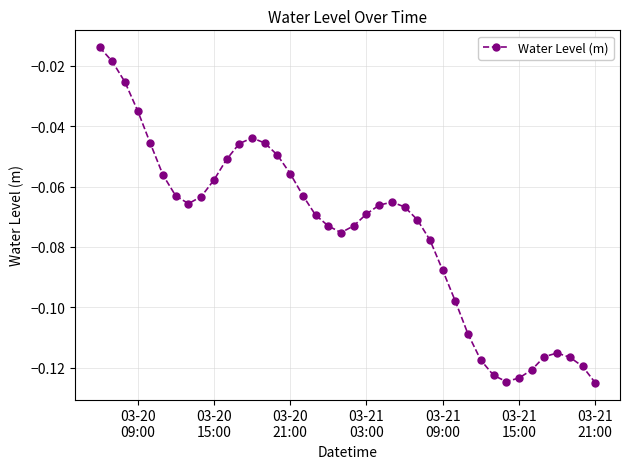

What is the sum of all values?

-3.0